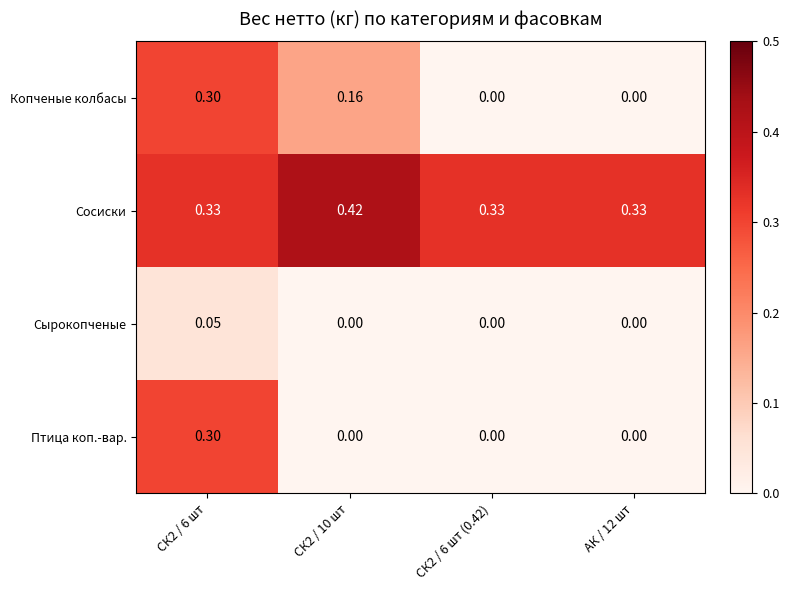

Which series has the largest total across all categories?

Сосиски